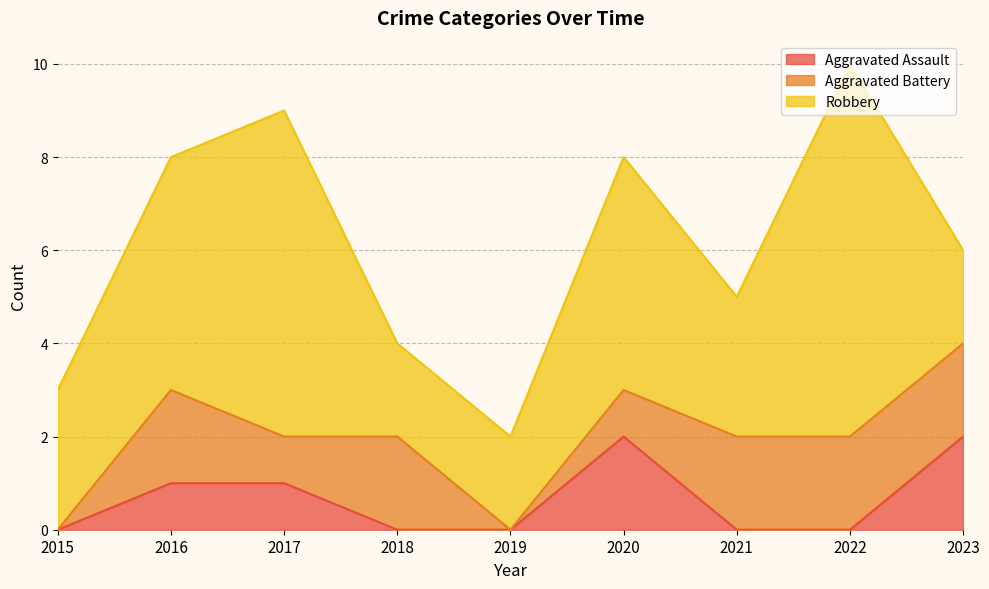

What is the highest value of the Robbery series?

8